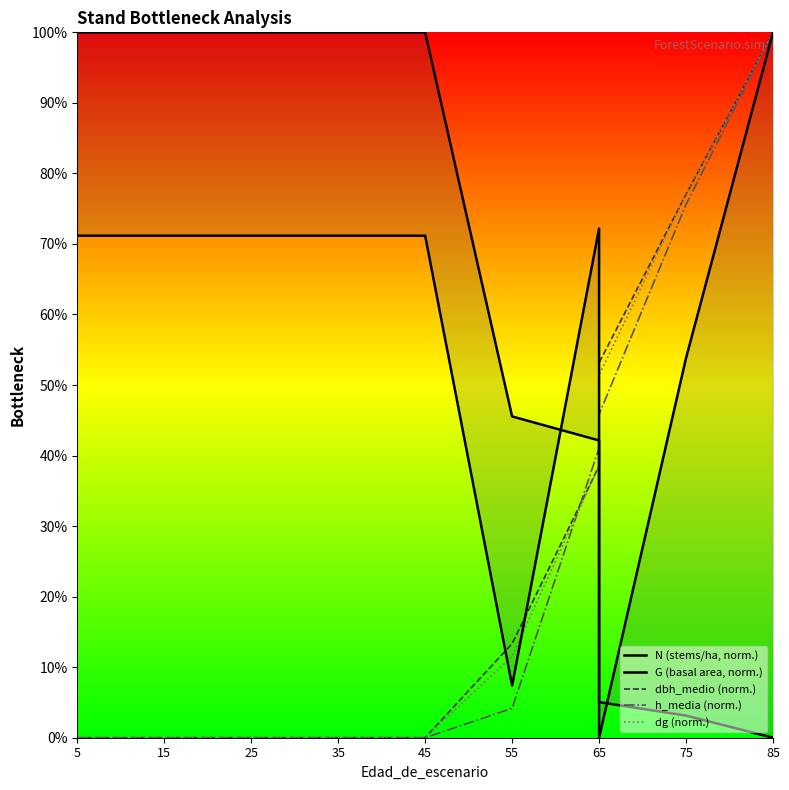

How many values in dg (norm.) are above zero?

5